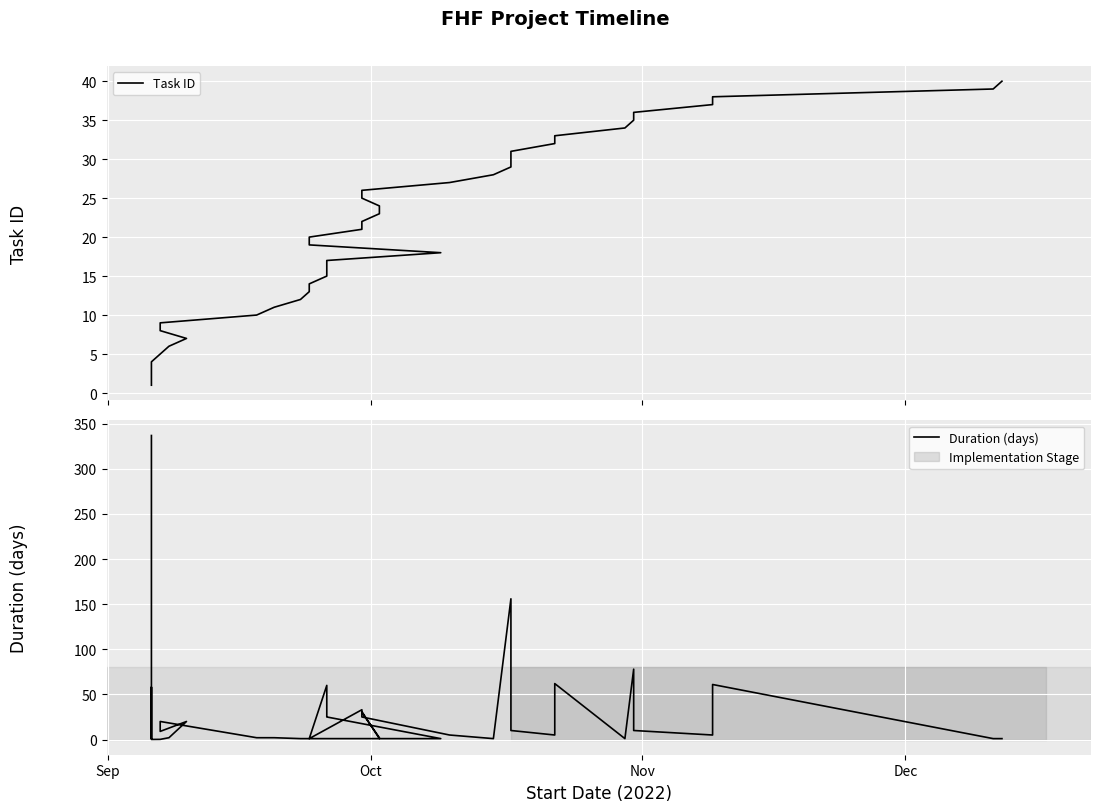

How many data points in Task ID are less than 21?

20